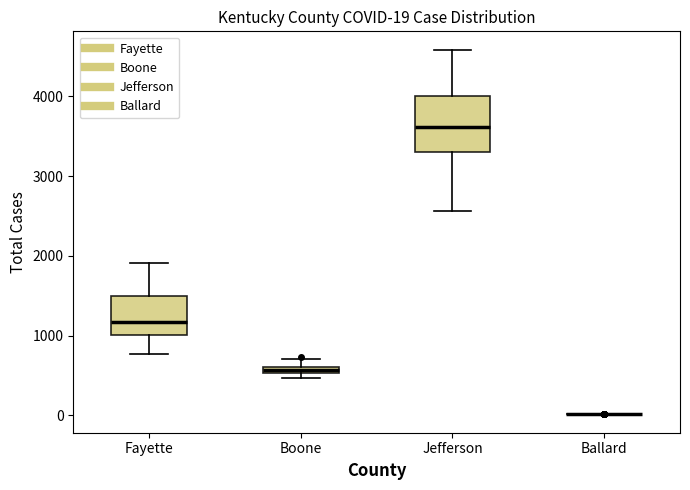

Which box is the tallest, from its lower edge to its upper edge?

Jefferson